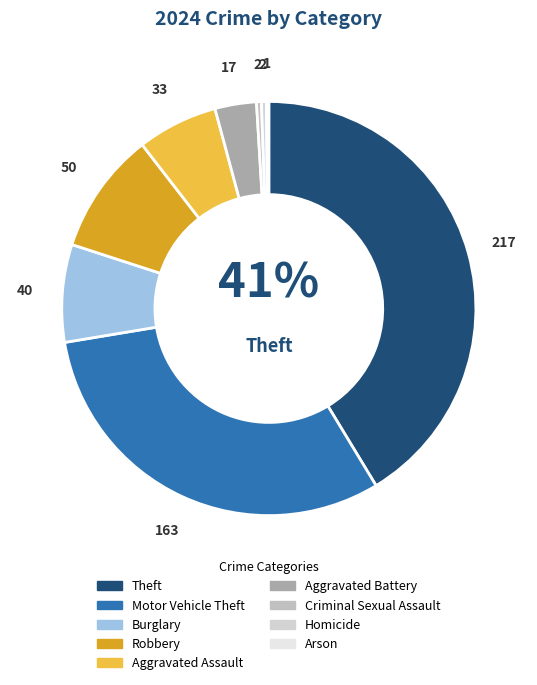

Does Robbery represent more than half of the total?

No